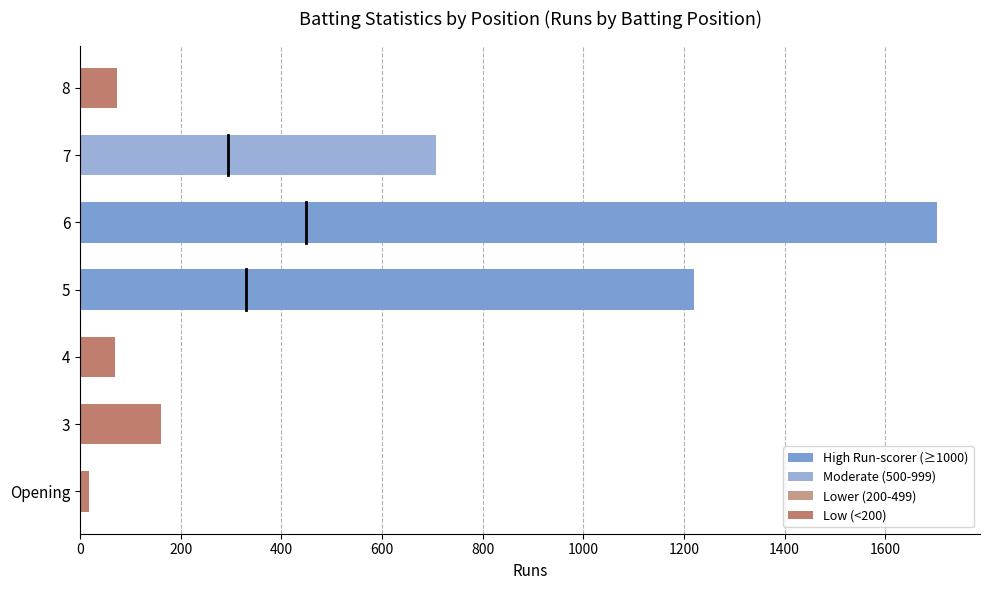

The value at 6 is 1703. True or false?

True